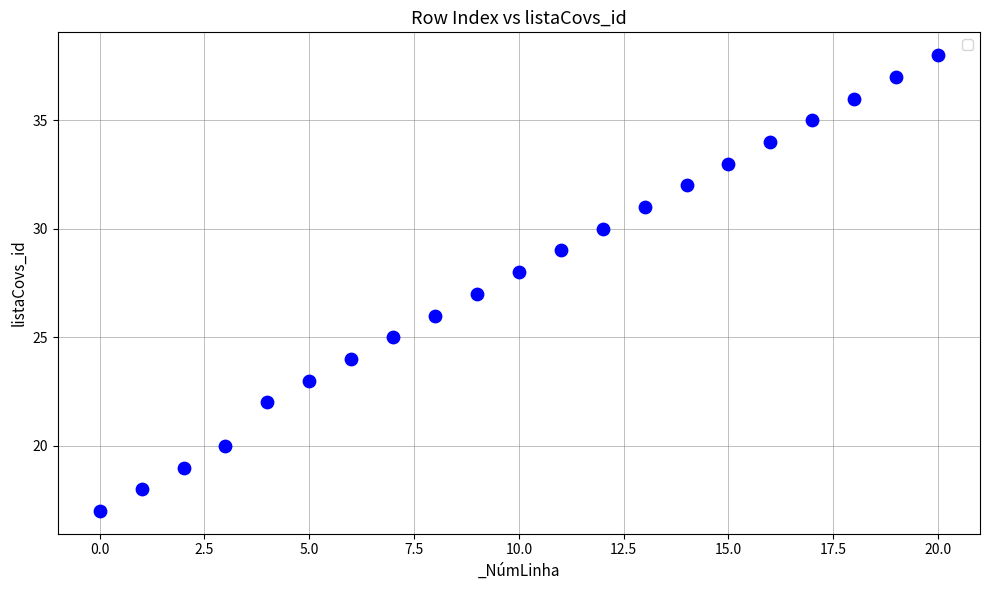

What is the range of Y values (max minus min)?

21